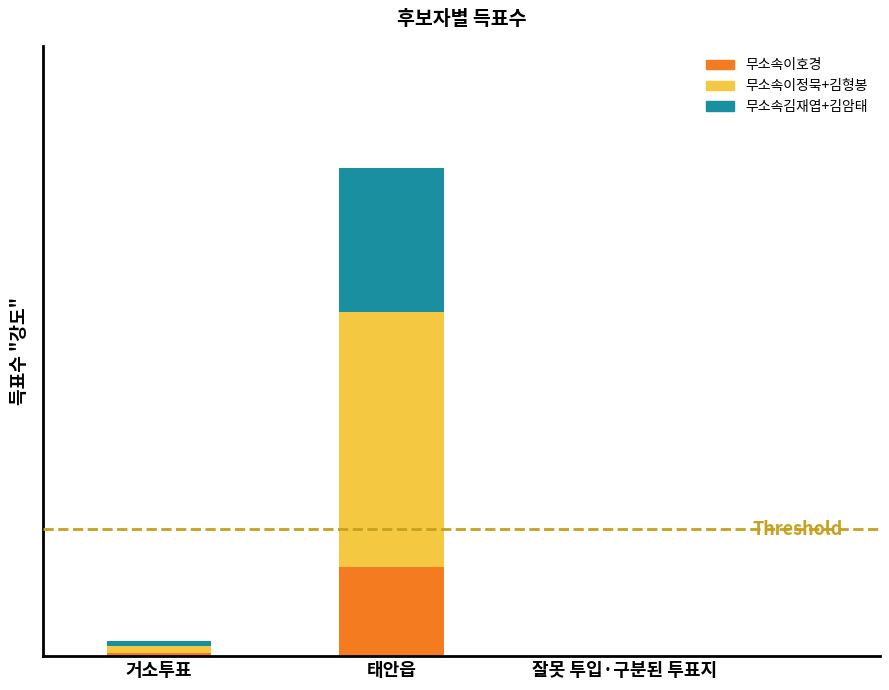

Is it true that 무소속이호경 (Predisposing) equals 0 at 잘못 투입·구분된 투표지?

True